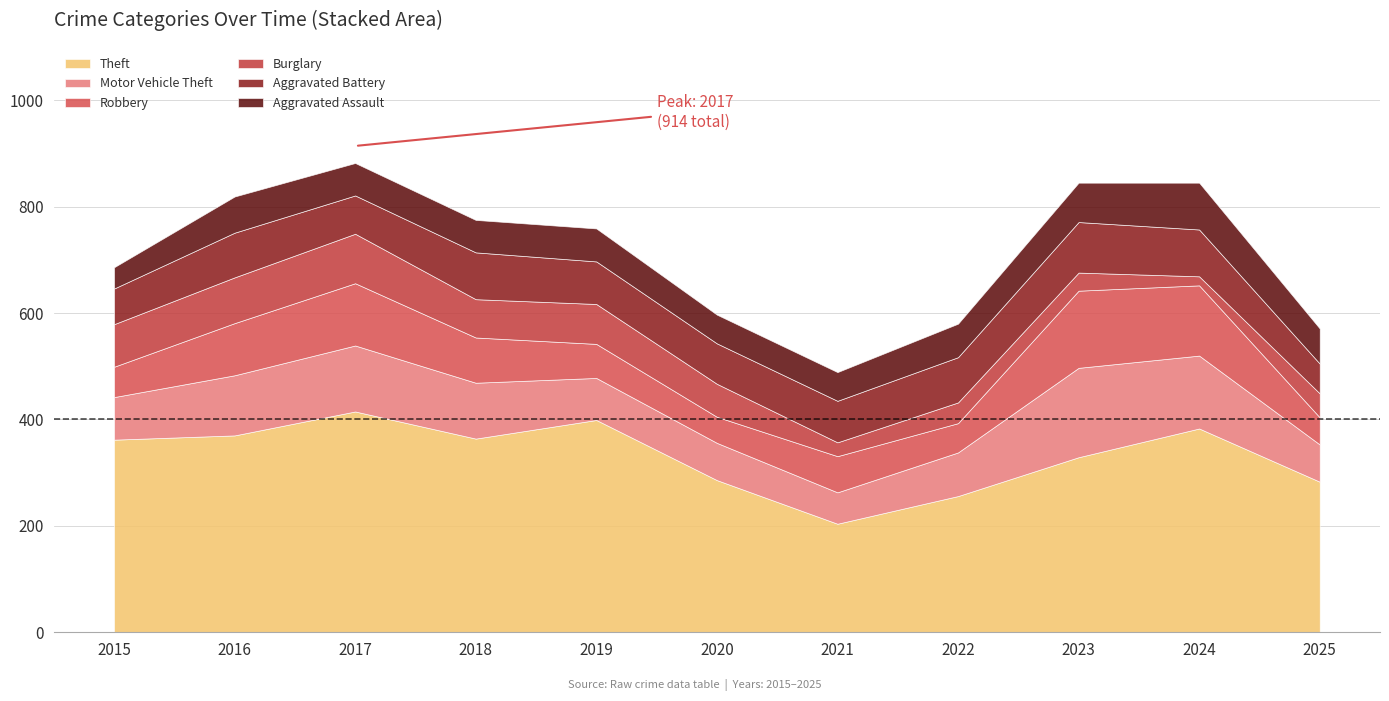

Reading right to left, extract all data points from this chart.

Theft: 283	383	329	256	204	286	399	364	415	370	362
Motor Vehicle Theft: 70	137	168	82	59	70	79	105	124	113	80
Robbery: 51	132	145	55	68	49	64	85	117	98	57
Burglary: 45	17	34	39	26	62	75	72	93	86	80
Aggravated Battery: 56	88	95	85	78	76	80	88	72	84	67
Aggravated Assault: 66	88	74	63	54	54	62	61	61	68	40